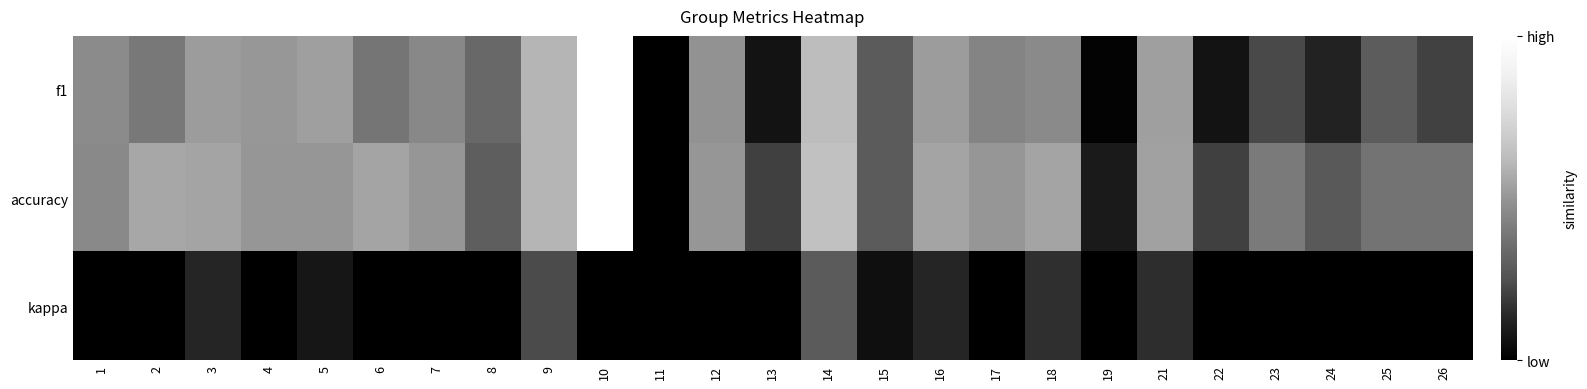

Reading left to right, what are all the values shown in this chart?

f1: 1=0.5	2=0.4	3=0.5	4=0.5	5=0.5	6=0.4	7=0.5	8=0.3	9=0.6	10=1.0	11=0.0	12=0.5	13=0.1	14=0.6	15=0.3	16=0.5	17=0.4	18=0.5	19=0.0	21=0.5	22=0.1	23=0.2	24=0.1	25=0.3	26=0.2
accuracy: 1=0.5	2=0.6	3=0.5	4=0.5	5=0.5	6=0.5	7=0.5	8=0.3	9=0.6	10=1.0	11=0.0	12=0.5	13=0.2	14=0.6	15=0.3	16=0.5	17=0.5	18=0.5	19=0.1	21=0.5	22=0.2	23=0.4	24=0.3	25=0.4	26=0.4
kappa: 1=0.0	2=0.0	3=0.1	4=0.0	5=0.1	6=0.0	7=0.0	8=0.0	9=0.2	10=0.0	11=0.0	12=0.0	13=0.0	14=0.3	15=0.1	16=0.1	17=0.0	18=0.2	19=0.0	21=0.2	22=0.0	23=0.0	24=0.0	25=0.0	26=0.0